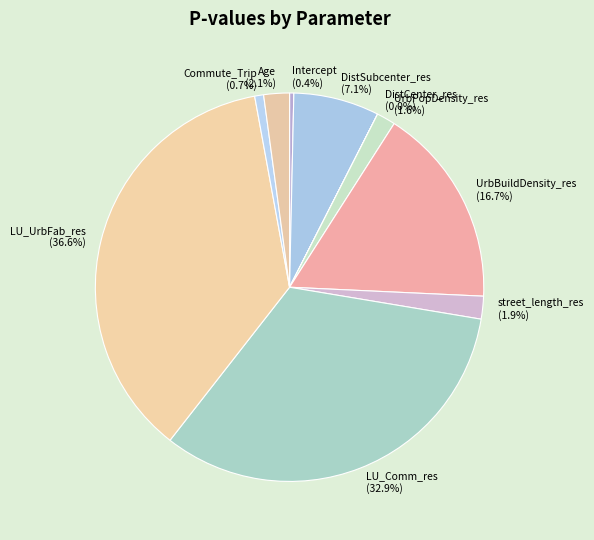

Is it true that LU_UrbFab_res is 37% of the pie?

True